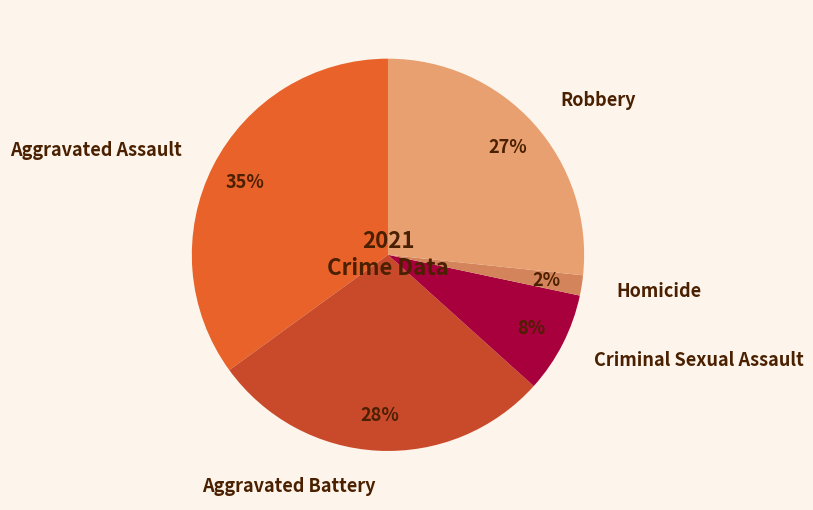

Which has a higher value, Criminal Sexual Assault or Aggravated Battery?

Aggravated Battery